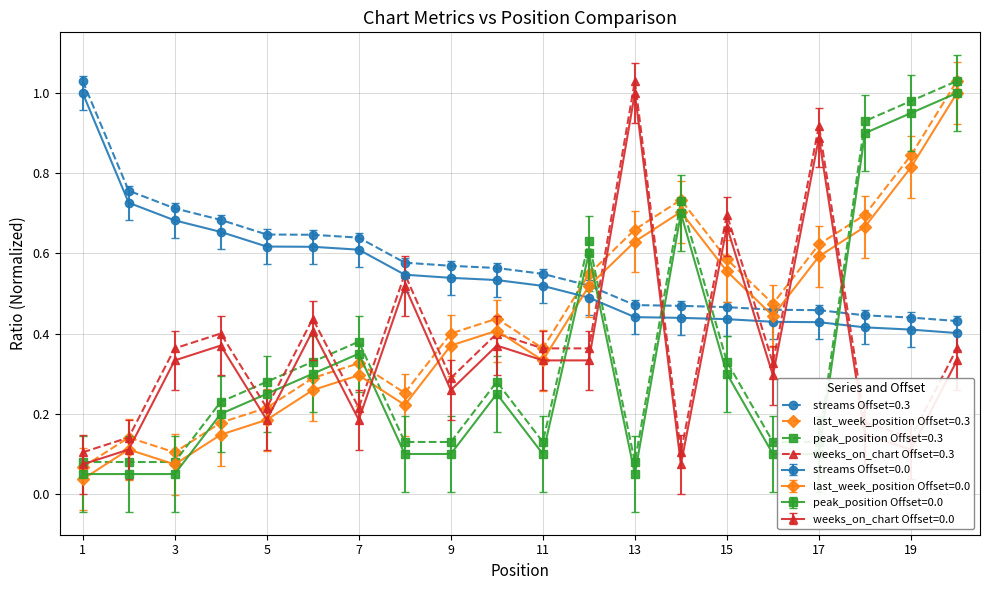

At how many categories does at least one series exceed 0?

20